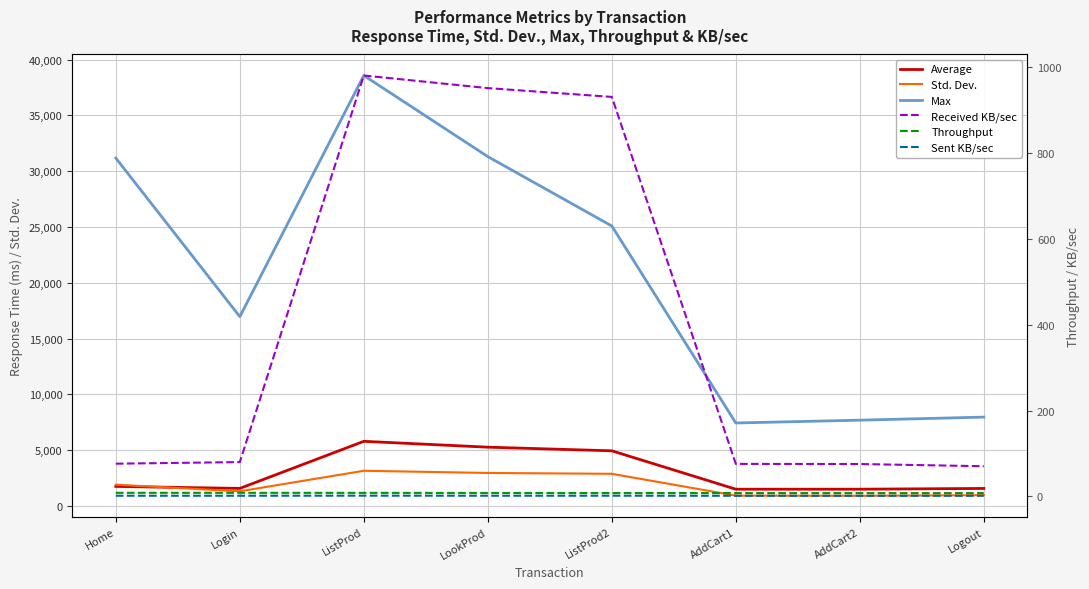

At how many categories does at least one series exceed 19824?

4